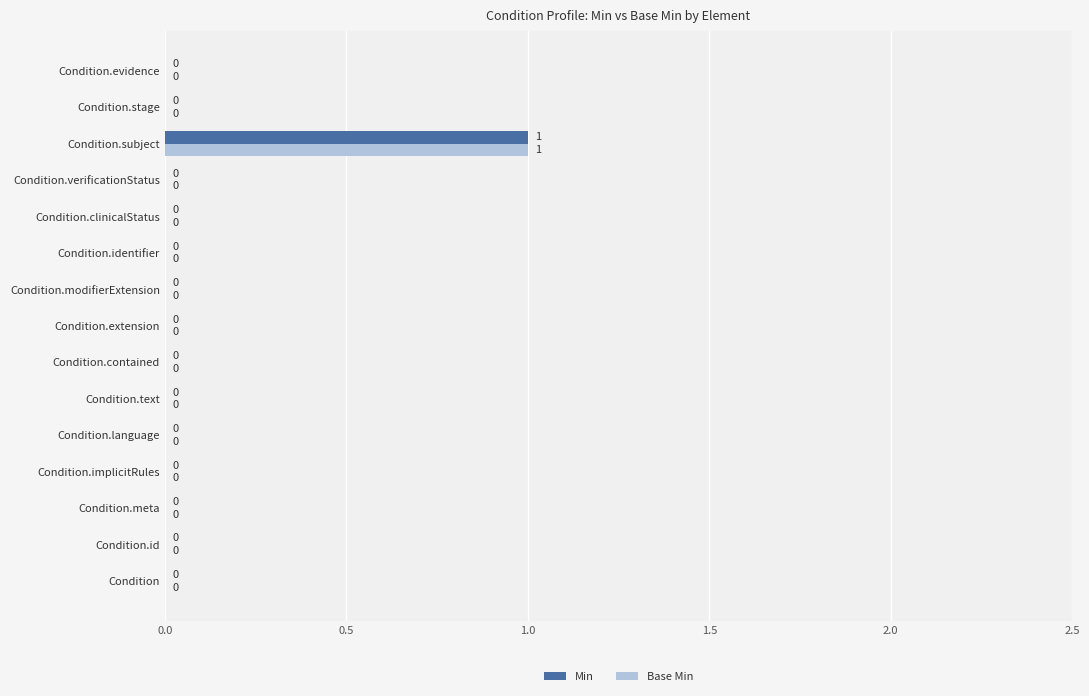

Is it true that Min equals -1 at Condition.extension?

False